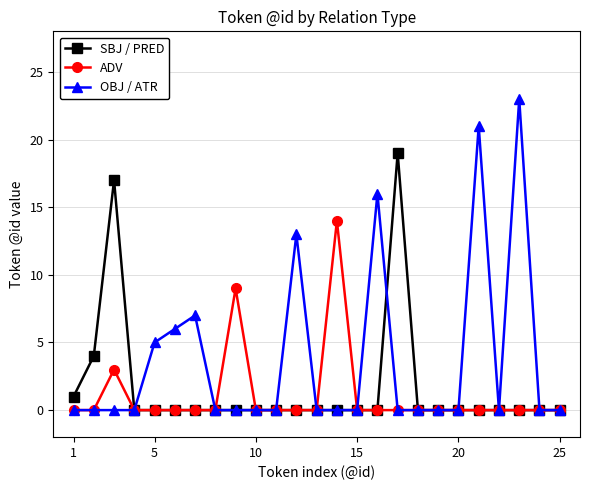

At how many categories does at least one series exceed 11?

7